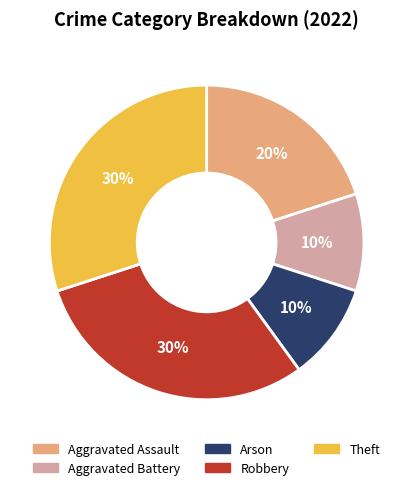

Is it true that Robbery is 38% of the pie?

False